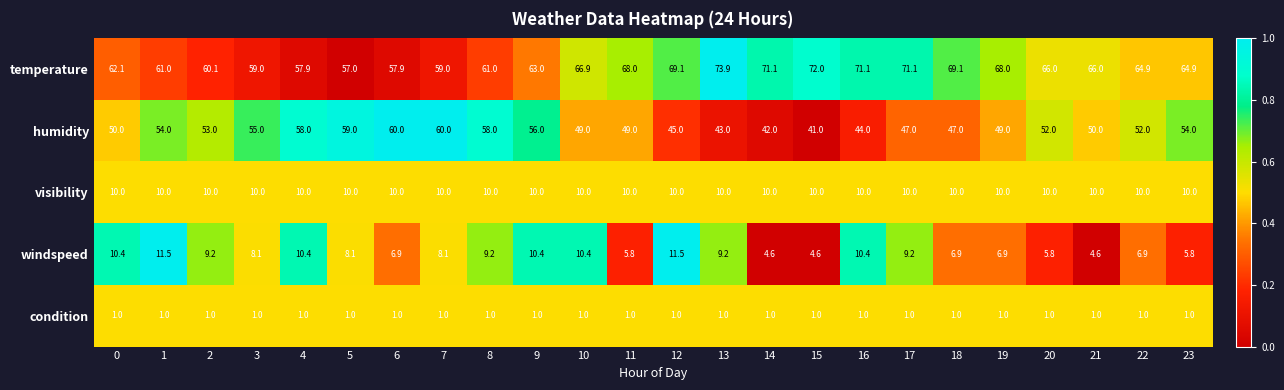

What is the total value across all series at 22?

134.8